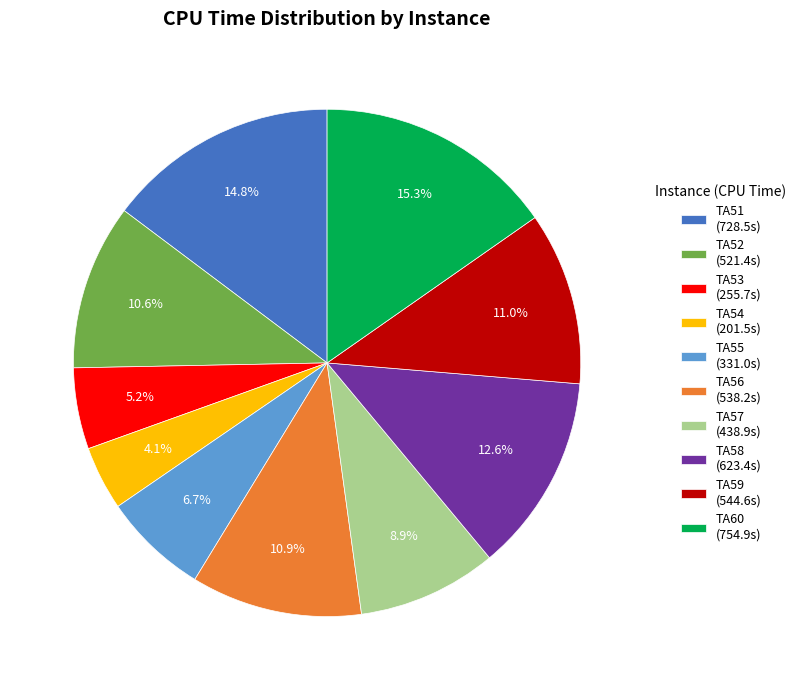

Which has a higher value, TA57 (438.9s) or TA58 (623.4s)?

TA58 (623.4s)